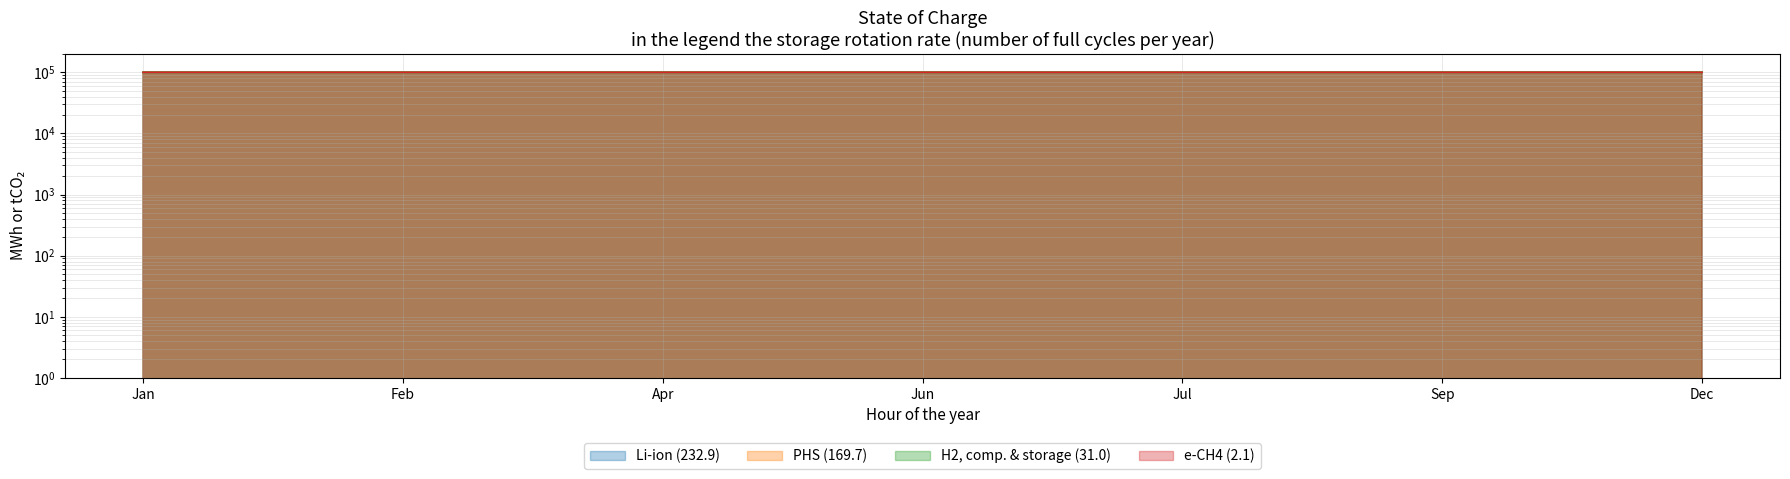

Rank the series by their maximum value, from highest to lowest.

Li-ion (232.9), PHS (169.7), H2, comp. & storage (31.0), e-CH4 (2.1)